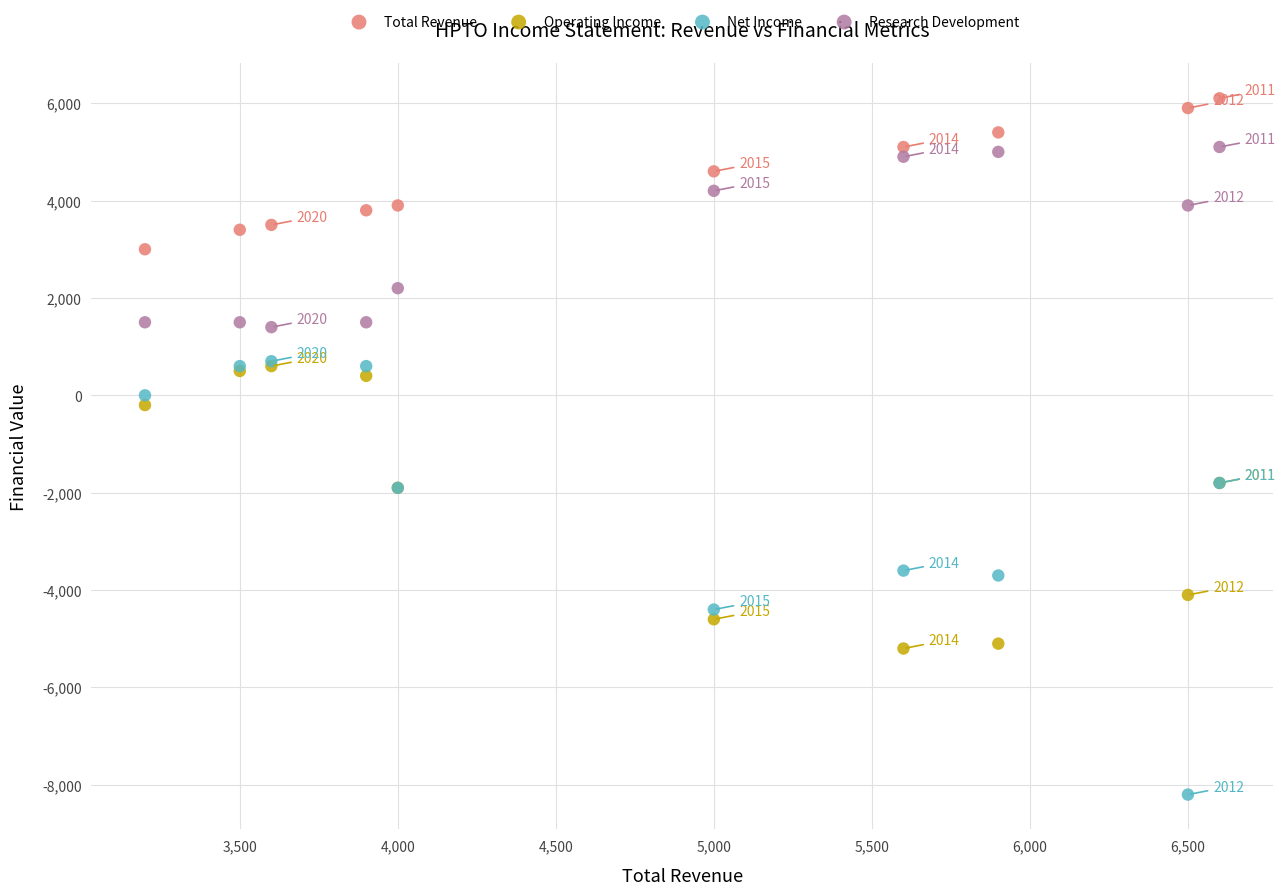

Which series contains the lowest Y value?

Net Income